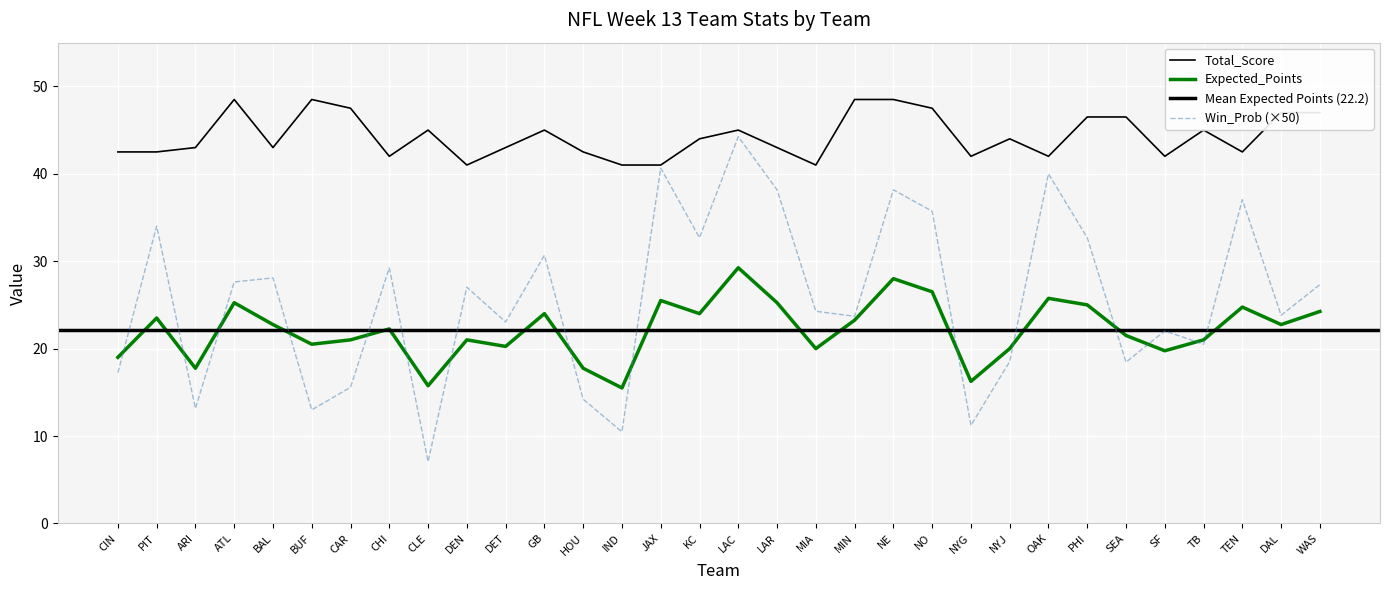

Between DET and MIA, which is larger?

MIA